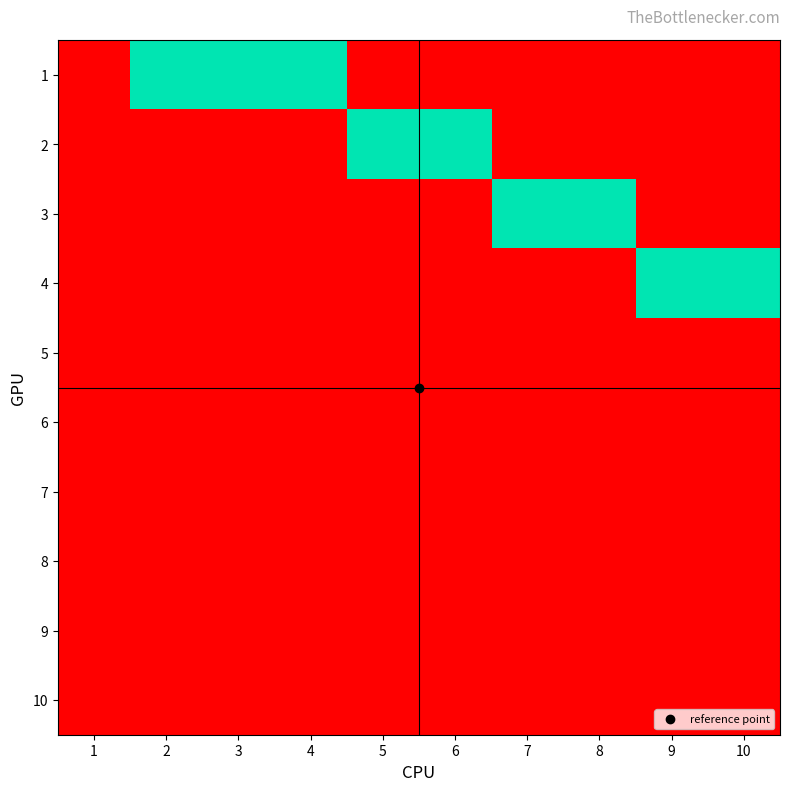

What is the spread (max minus min) of values at 9?

1